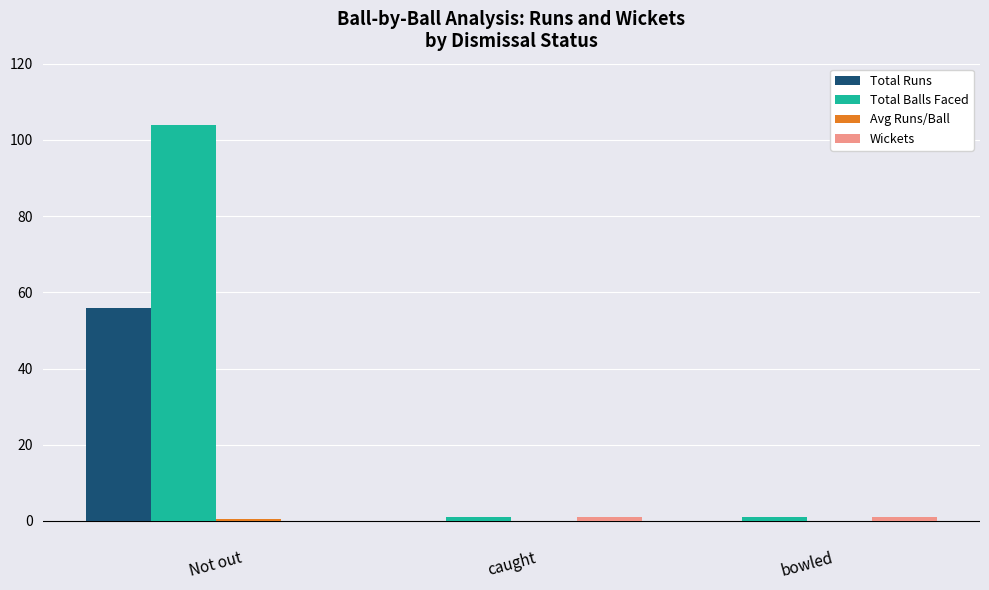

Which series has the largest total across all categories?

Total Balls Faced